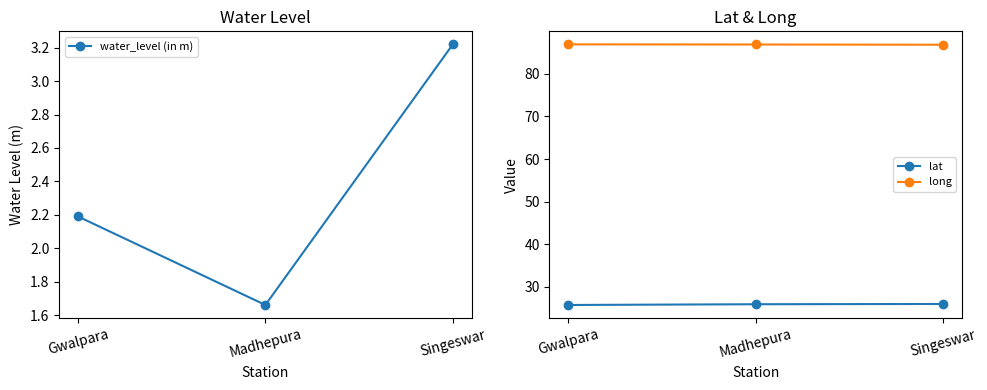

List the labels in order of water_level (in m) value, smallest first.

Madhepura, Gwalpara, Singeswar